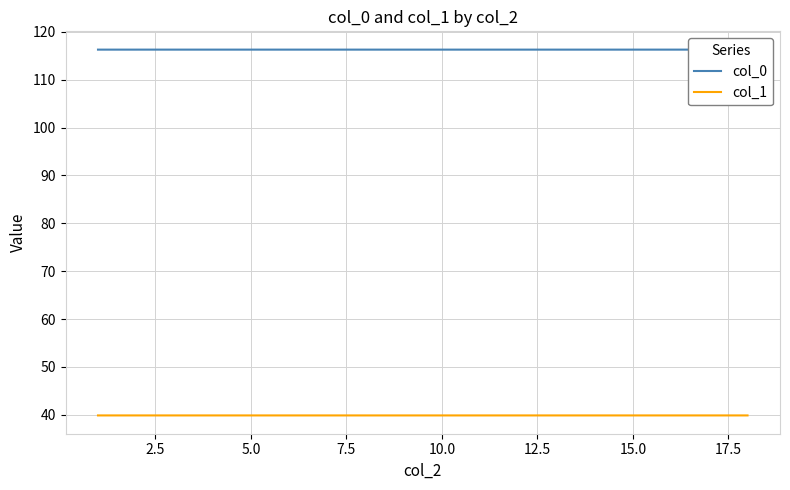

In col_1, how many points are higher than both neighbors (excluding endpoints)?

3